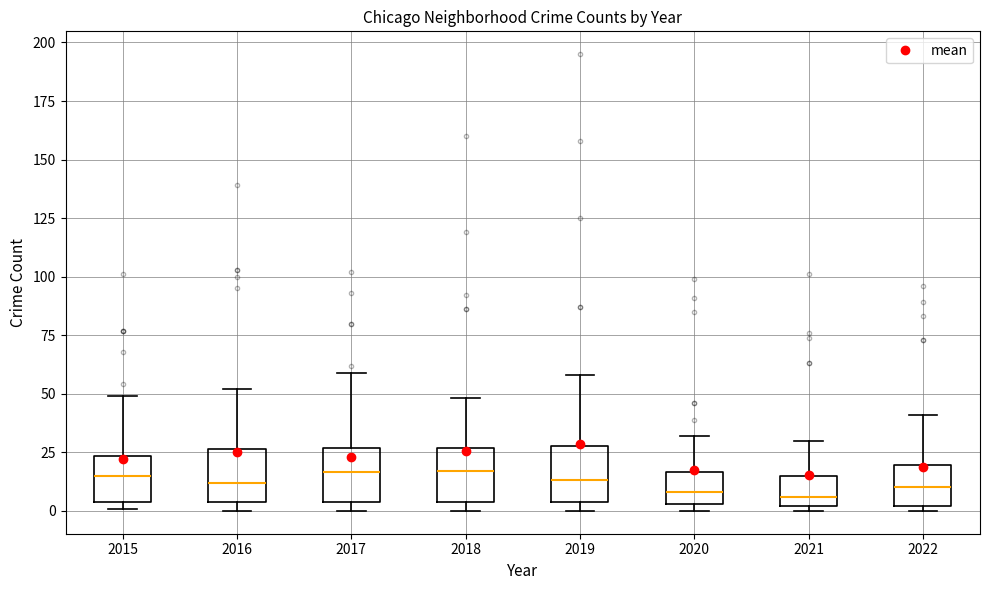

Reading left to right, transcribe this box plot: for each box, give where its median line is, the range the box spans, and where its two whiskers end, as read against the y-axis. The values are not printed on the chart, so give them approximately, as read against the axis.

2015: median 15, box 5 to 25, whiskers 0 to 50
2016: median 10, box 5 to 25, whiskers 0 to 50
2017: median 15, box 5 to 25, whiskers 0 to 60
2018: median 15, box 5 to 25, whiskers 0 to 50
2019: median 15, box 5 to 30, whiskers 0 to 60
2020: median 10, box 5 to 15, whiskers 0 to 30
2021: median 5, box 0 to 15, whiskers 0 (just below the box's lower edge) to 30
2022: median 10, box 0 to 20, whiskers 0 (just below the box's lower edge) to 40